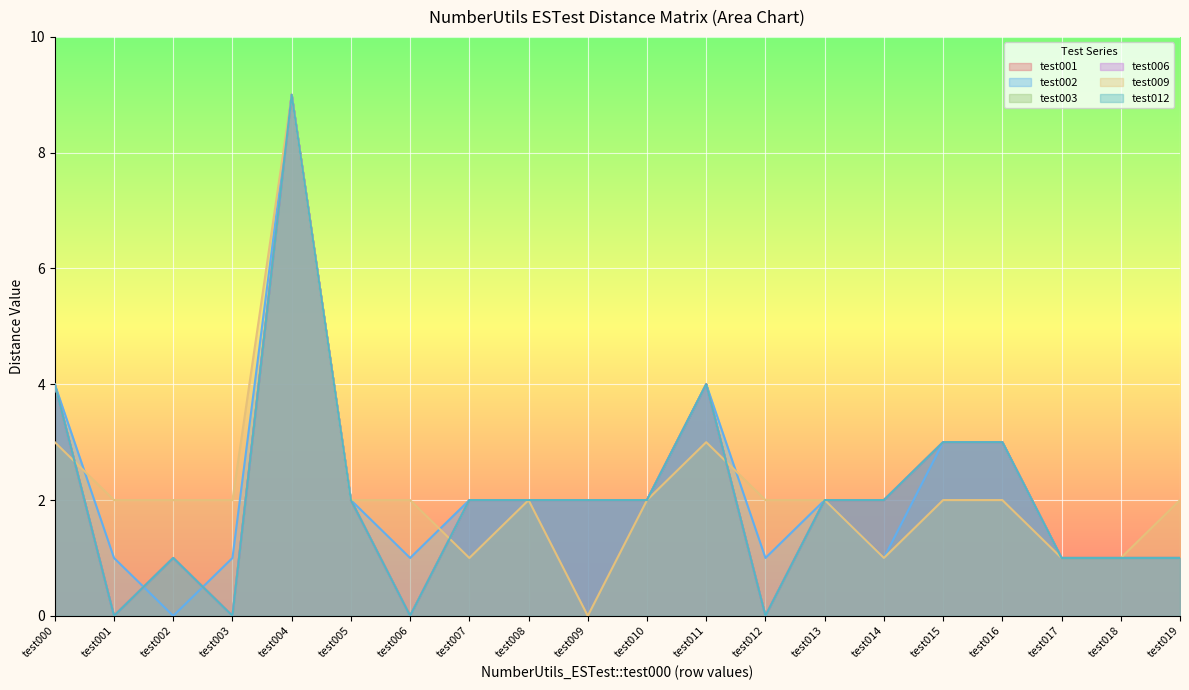

What is the total value across all series at test006?

3